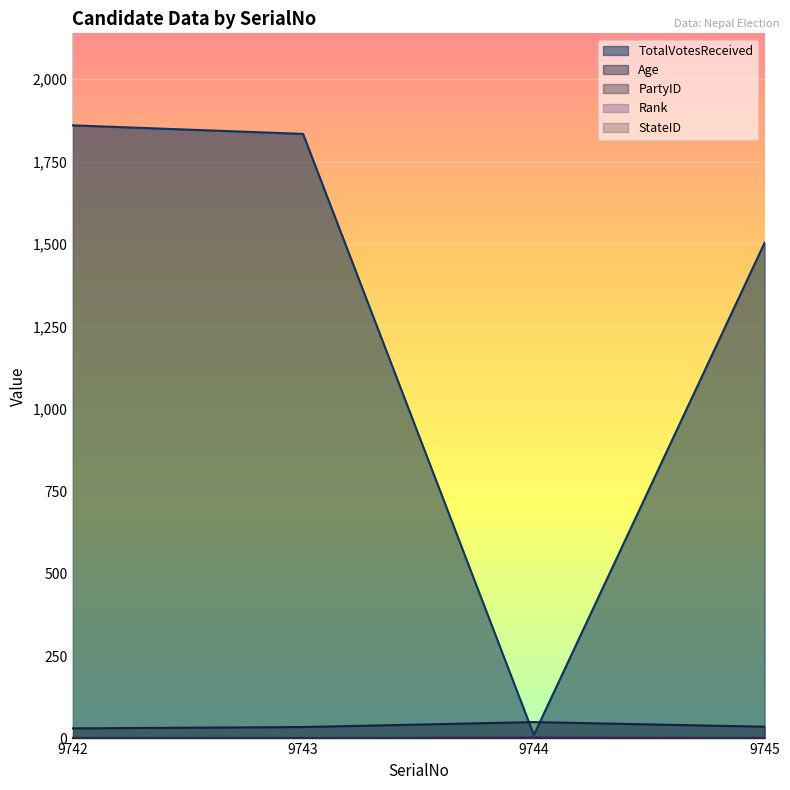

Read the PartyID value at 9743.

1